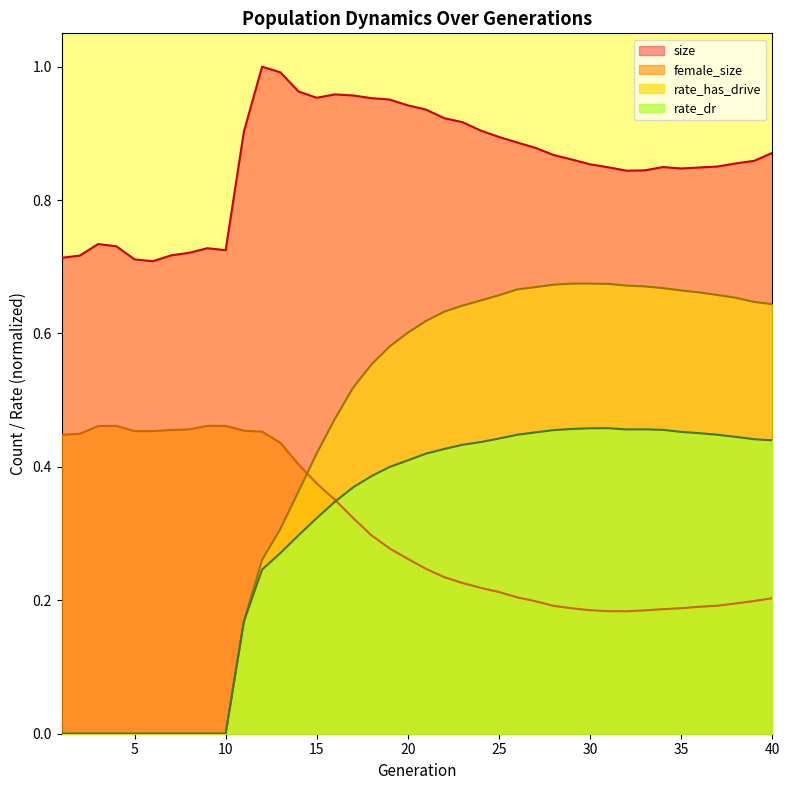

Is it true that rate_dr equals 0.5 at 35?

True